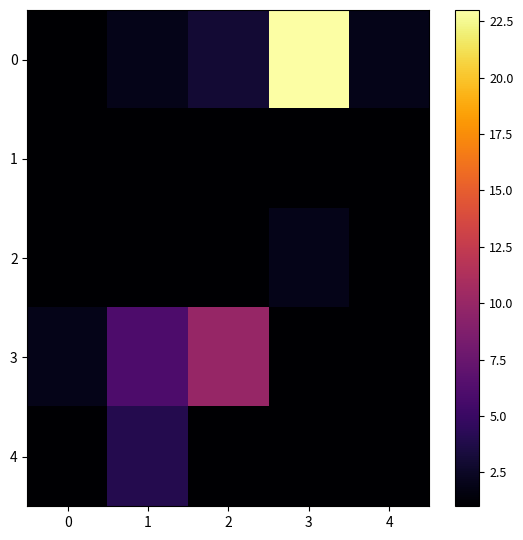

At how many categories does at least one series exceed 8?

2